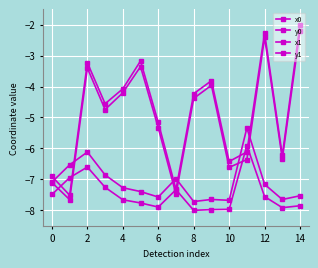

How many values in the x1 series are below -4?

10